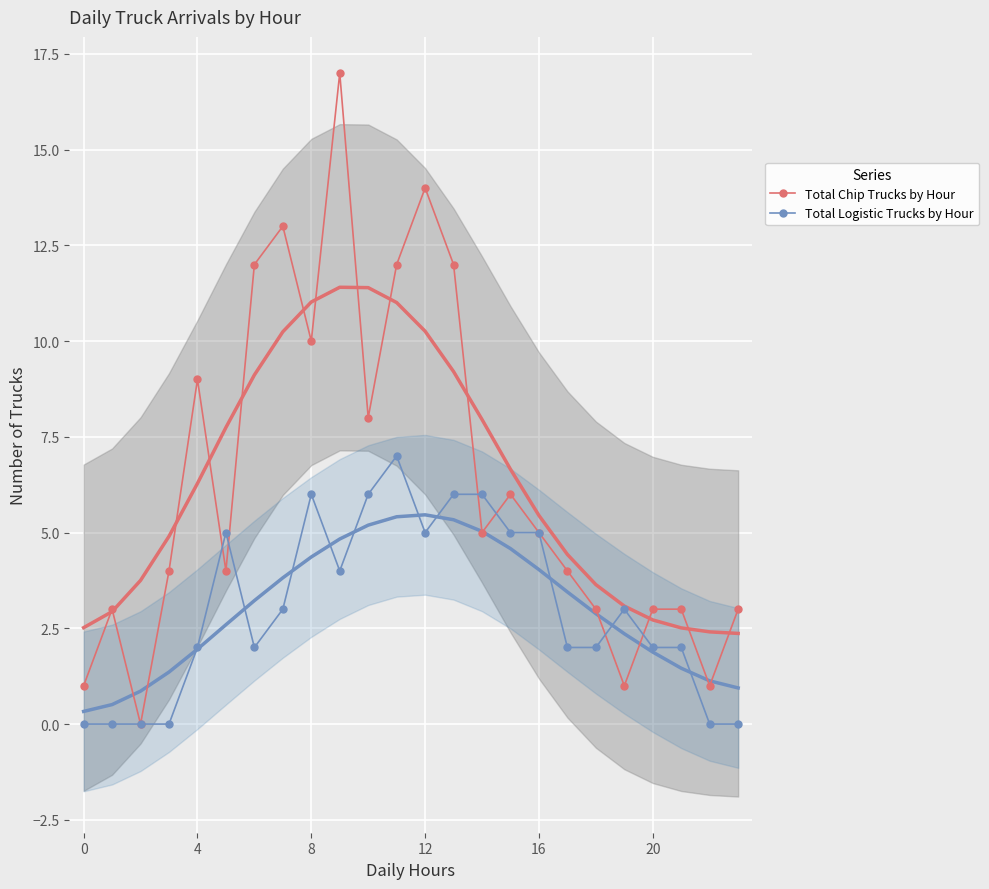

True or false: Total Chip Trucks by Hour has more than 2 points higher than both neighbors.

True